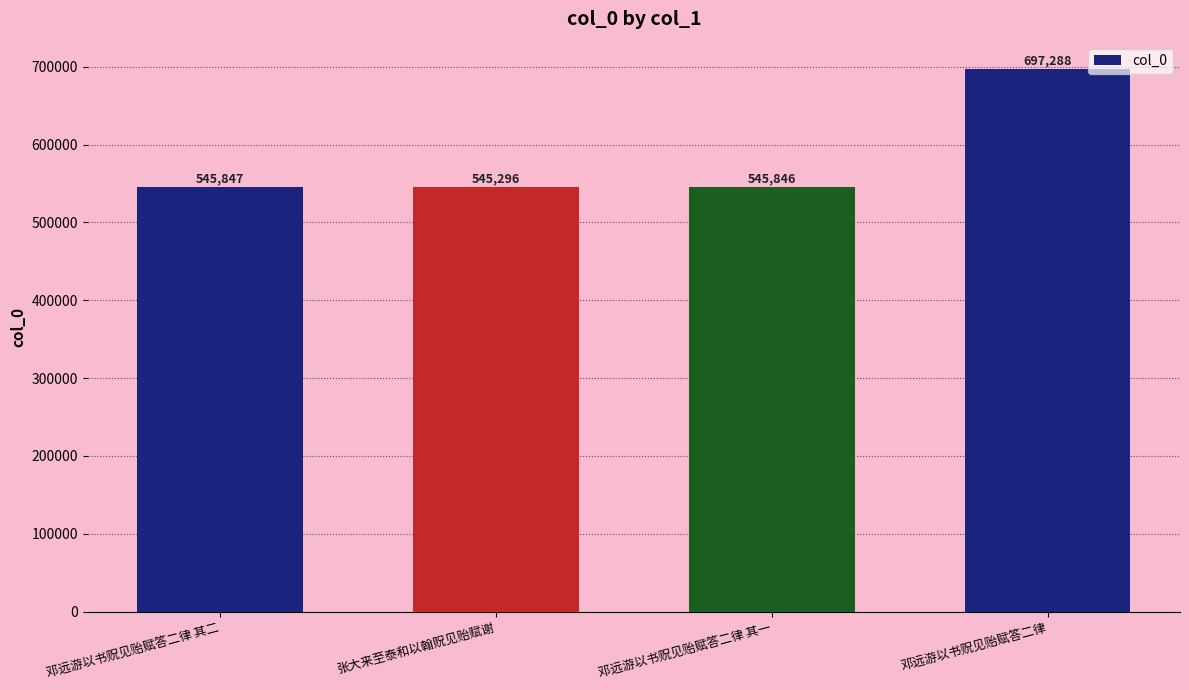

What is the difference between the values at 邓远游以书贶见贻赋答二律 其一 and 邓远游以书贶见贻赋答二律 其二?

1